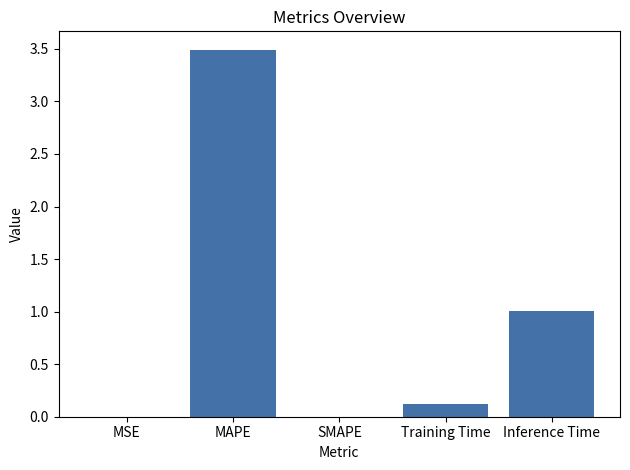

Which label corresponds to the largest value in the chart?

MAPE